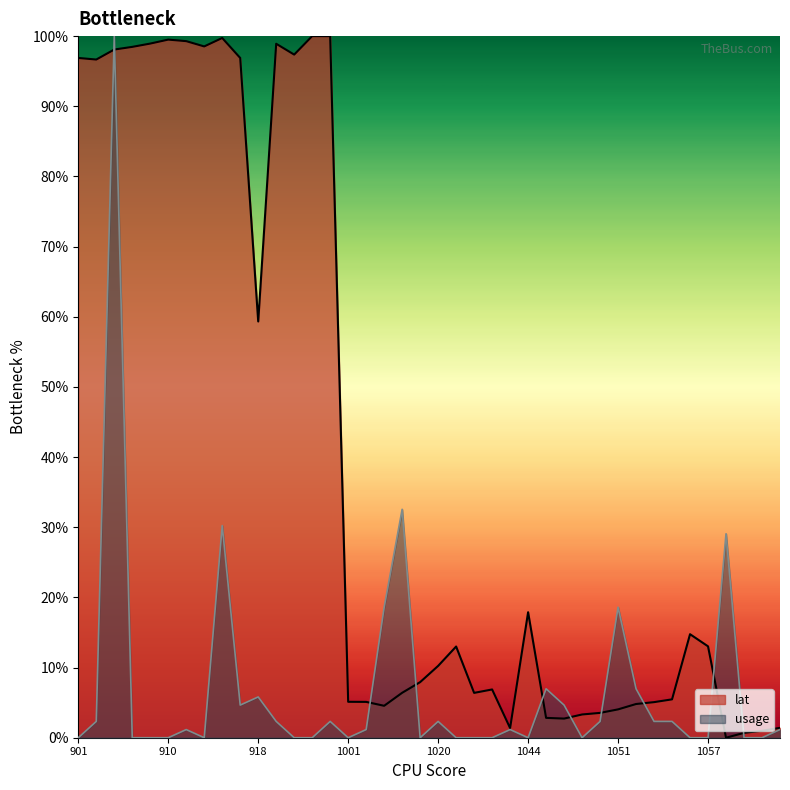

Where is lat nearest to the value 50?

918